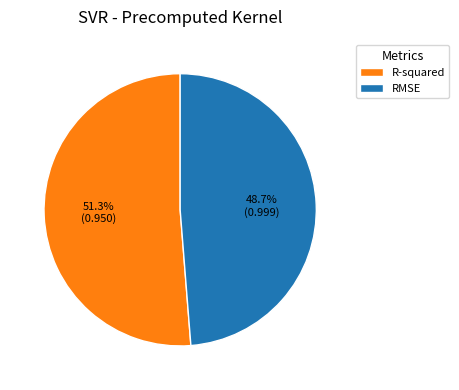

Combined, do RMSE and R-squared account for over 50%?

Yes